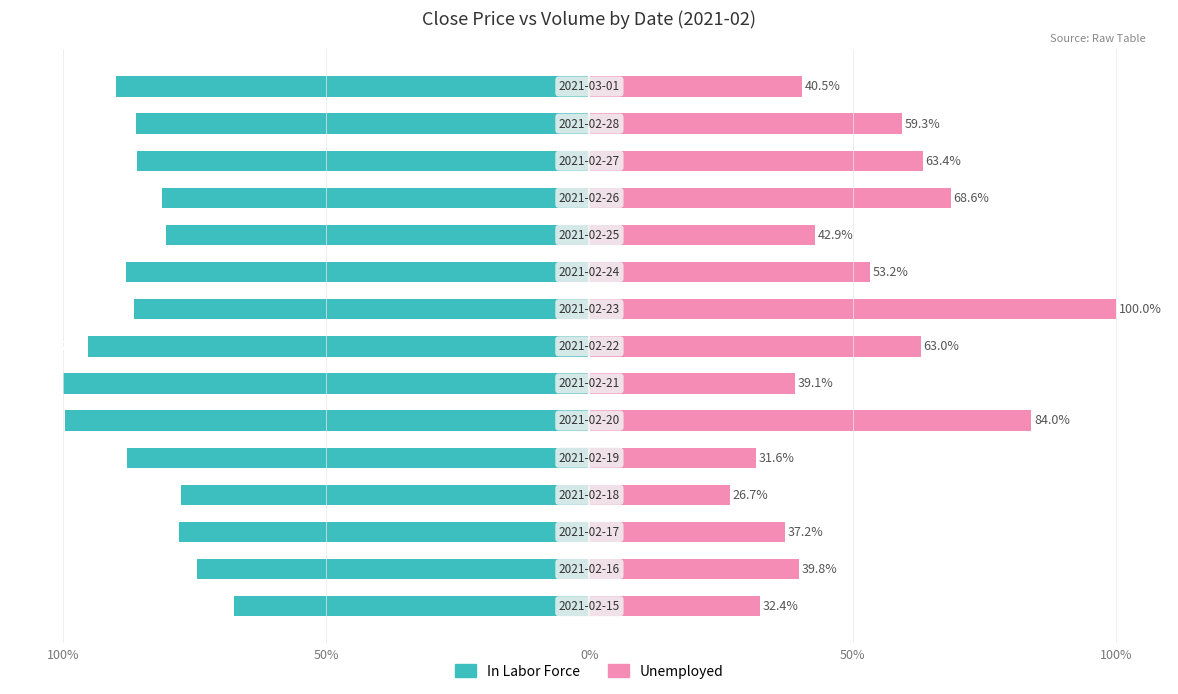

What is the value of the In Labor Force bar at the 2nd from the left?

-74.5